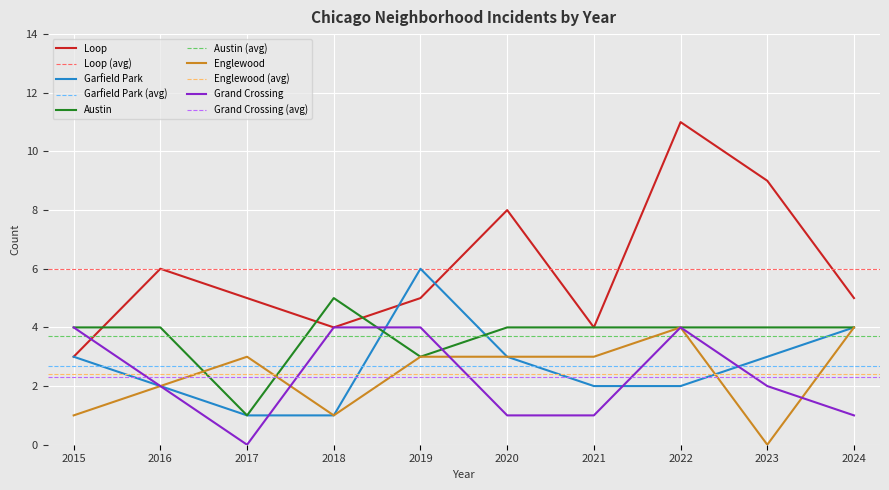

Reading left to right, what are all the values shown in this chart?

Loop: 2015=3	2016=6	2017=5	2018=4	2019=5	2020=8	2021=4	2022=11	2023=9	2024=5
Garfield Park: 2015=3	2016=2	2017=1	2018=1	2019=6	2020=3	2021=2	2022=2	2023=3	2024=4
Austin: 2015=4	2016=4	2017=1	2018=5	2019=3	2020=4	2021=4	2022=4	2023=4	2024=4
Englewood: 2015=1	2016=2	2017=3	2018=1	2019=3	2020=3	2021=3	2022=4	2023=0	2024=4
Grand Crossing: 2015=4	2016=2	2017=0	2018=4	2019=4	2020=1	2021=1	2022=4	2023=2	2024=1